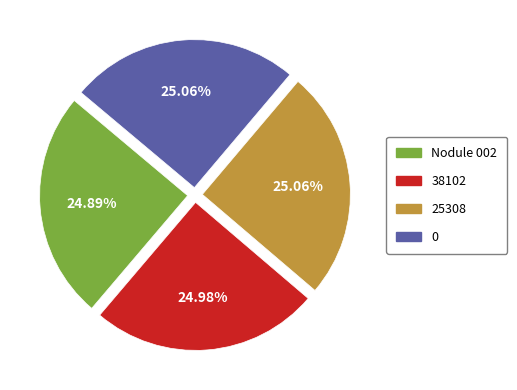

Is there a majority slice in this chart?

No